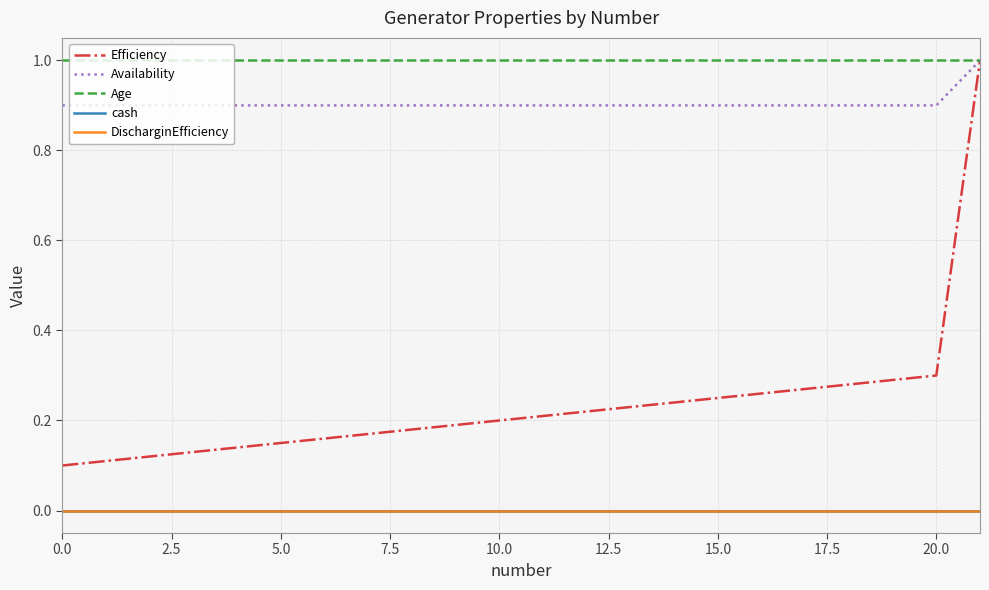

Does the chart have visible grid lines?

Yes